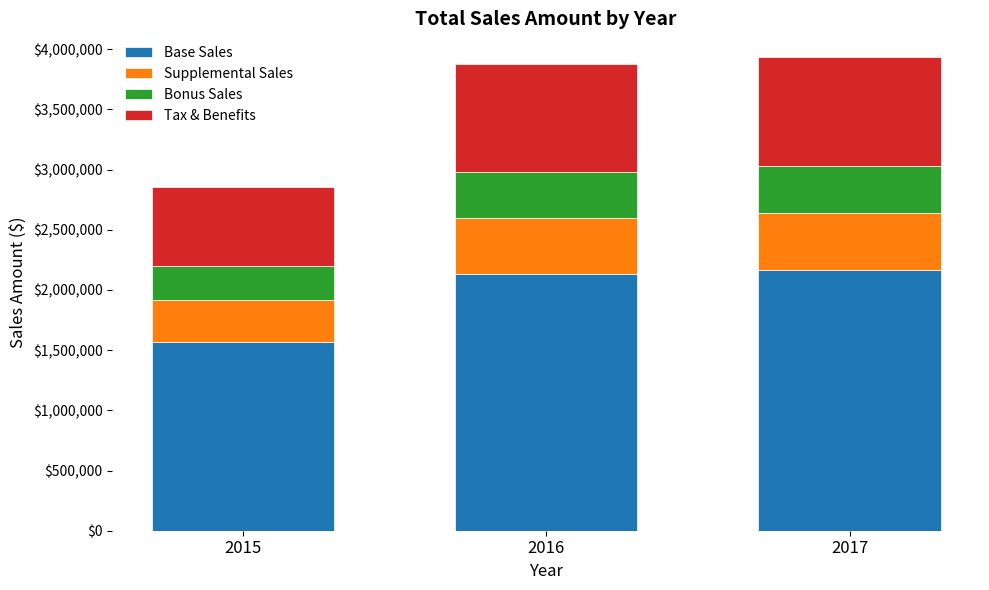

What is the difference between the Base Sales values at 2017 and 2015?

592490.4